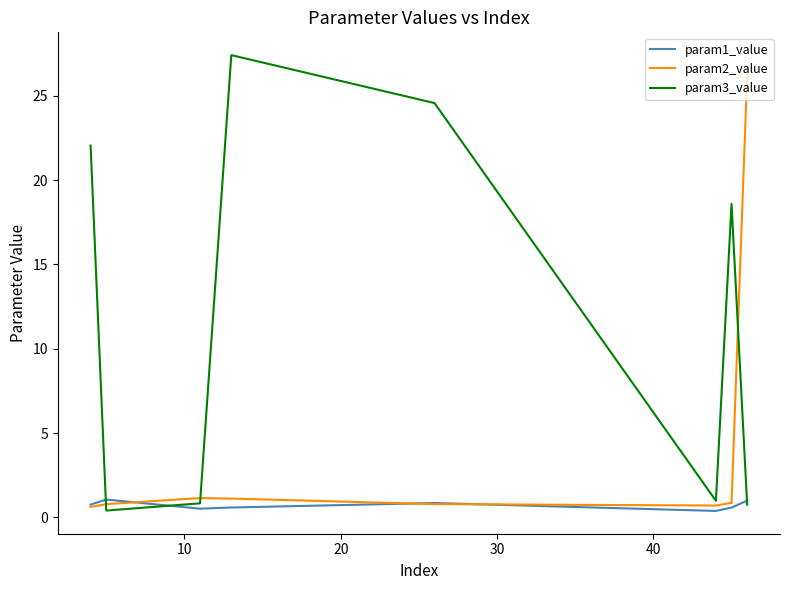

Which series has the largest total across all categories?

param3_value